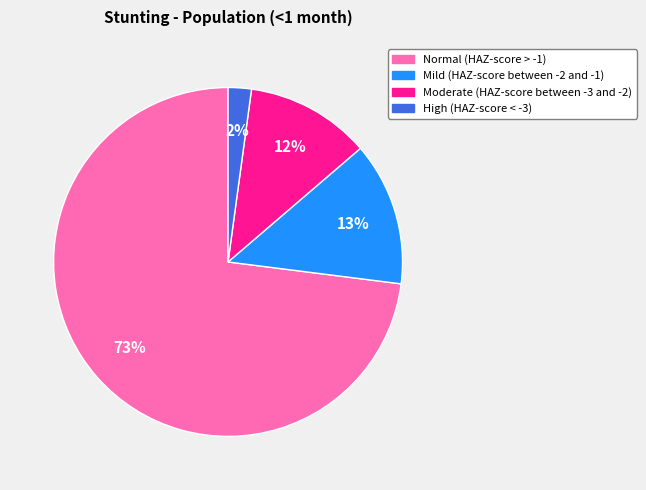

Rank the categories by value from lowest to highest.

High (HAZ-score < -3), Moderate (HAZ-score between -3 and -2), Mild (HAZ-score between -2 and -1), Normal (HAZ-score > -1)